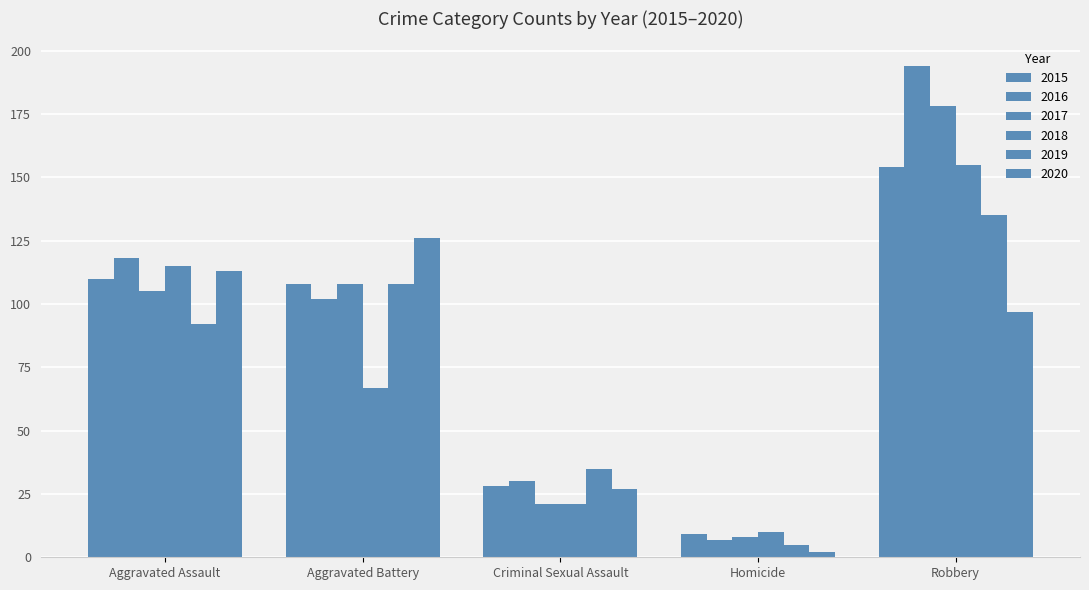

Are the bars horizontal?

No